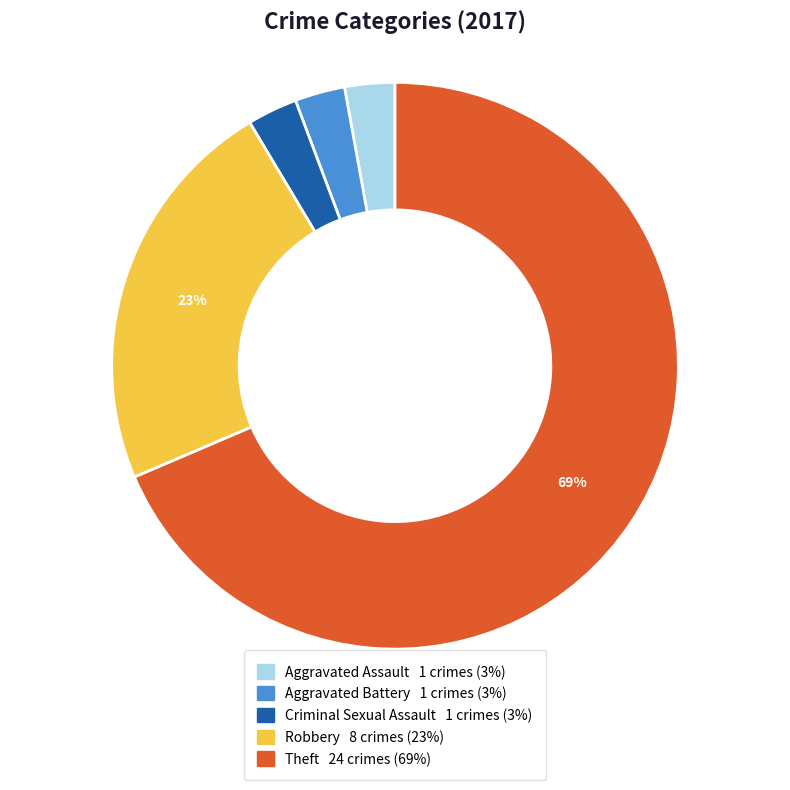

Which category has the biggest portion of the pie?

Theft